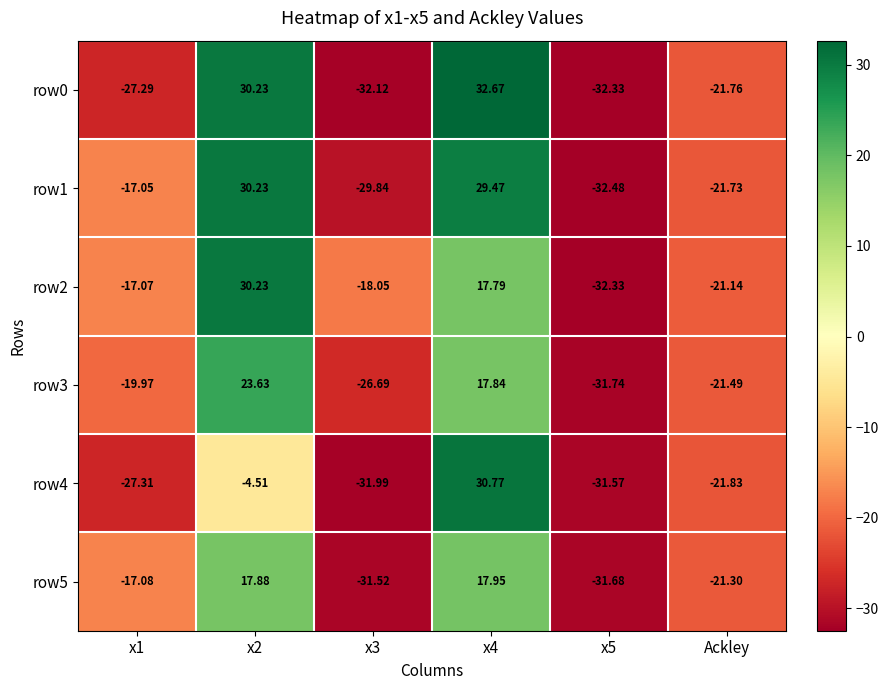

At which label is row0 closest to 0?

Ackley